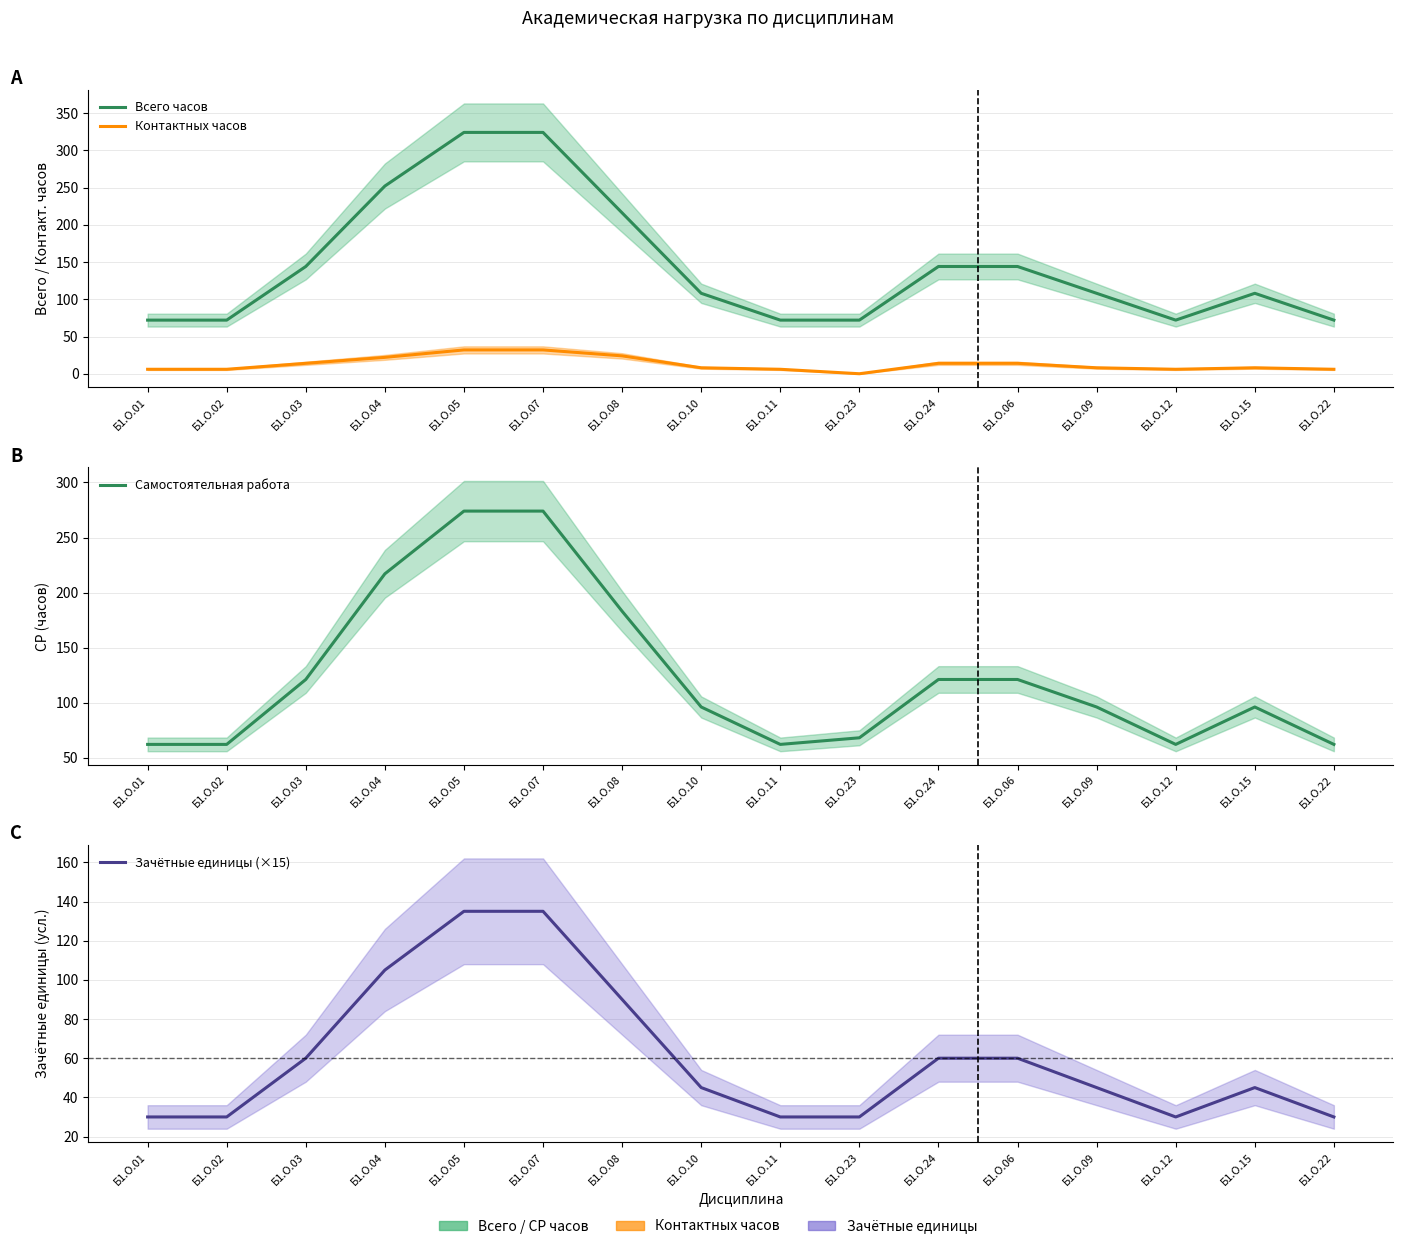

What position from the right is Б1.О.03?

14